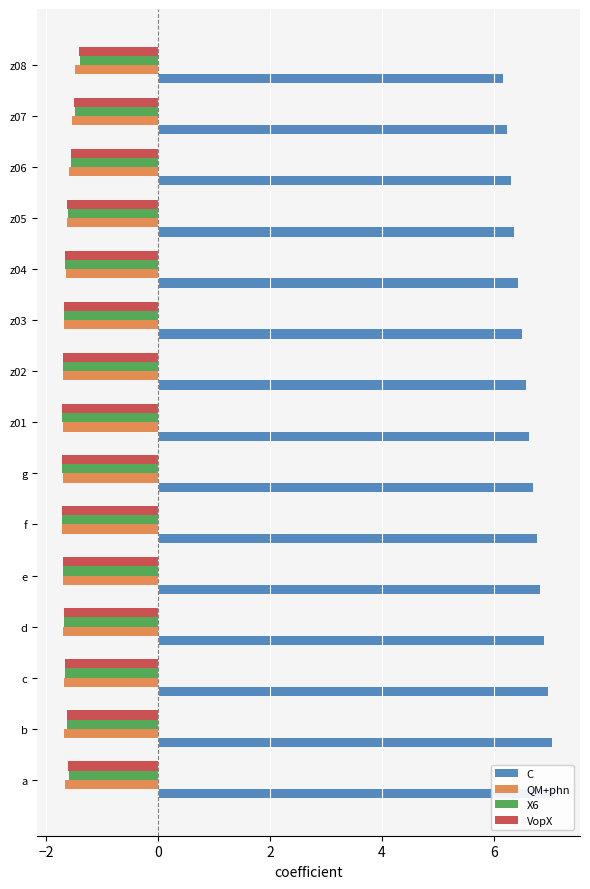

Reading left to right, list all the values displayed in this chart.

C: 7.1	7.0	7.0	6.9	6.8	6.8	6.7	6.6	6.6	6.5	6.4	6.4	6.3	6.2	6.2
QM+phn: -1.7	-1.7	-1.7	-1.7	-1.7	-1.7	-1.7	-1.7	-1.7	-1.7	-1.7	-1.6	-1.6	-1.5	-1.5
X6: -1.6	-1.6	-1.7	-1.7	-1.7	-1.7	-1.7	-1.7	-1.7	-1.7	-1.7	-1.6	-1.6	-1.5	-1.4
VopX: -1.6	-1.6	-1.7	-1.7	-1.7	-1.7	-1.7	-1.7	-1.7	-1.7	-1.7	-1.6	-1.6	-1.5	-1.4